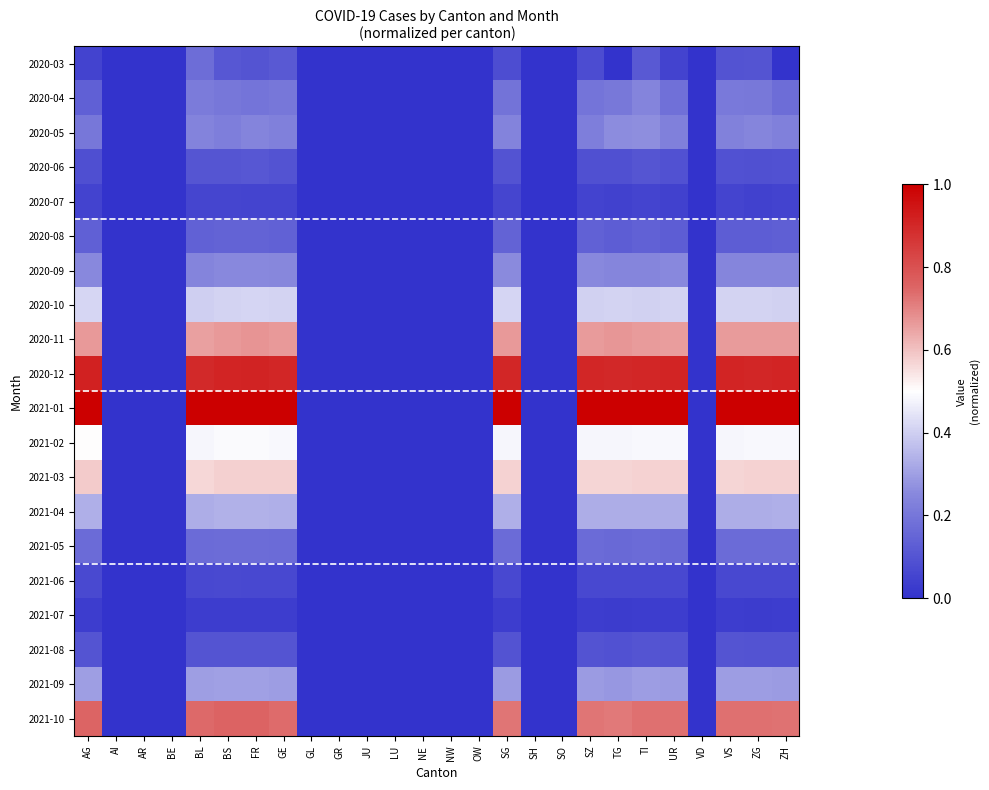

At which category is the sum across all series the highest?

FR